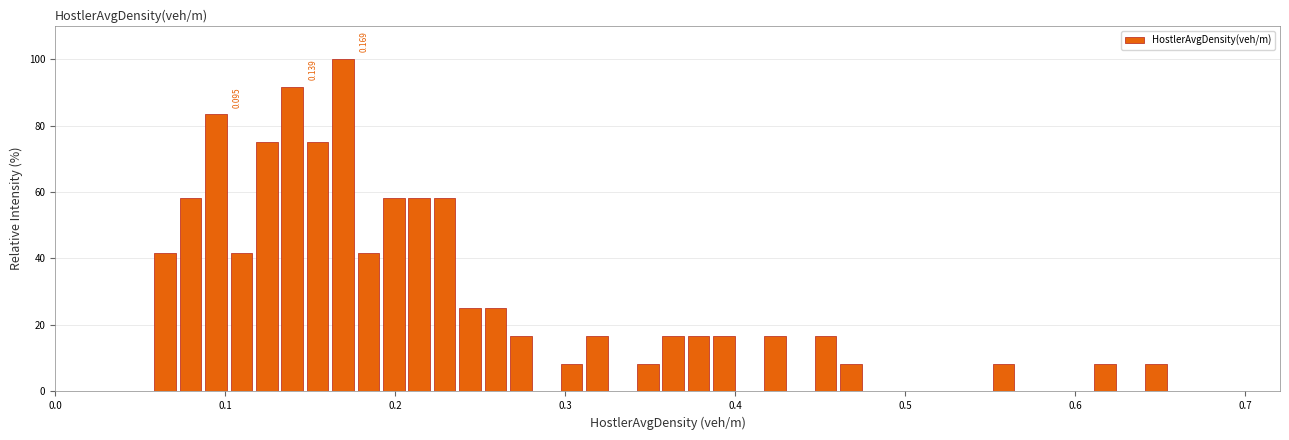

Around what value on the x-axis is the tallest bar? Give the approximate position of its centre, as read against the axis.

0.17